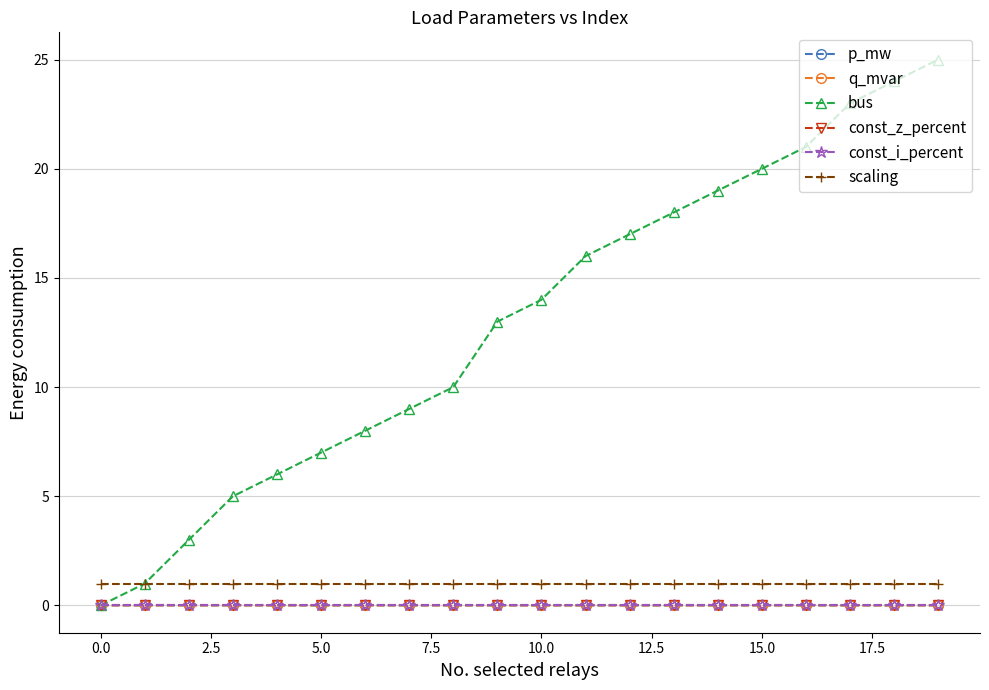

At which label is p_mw closest to 0?

11